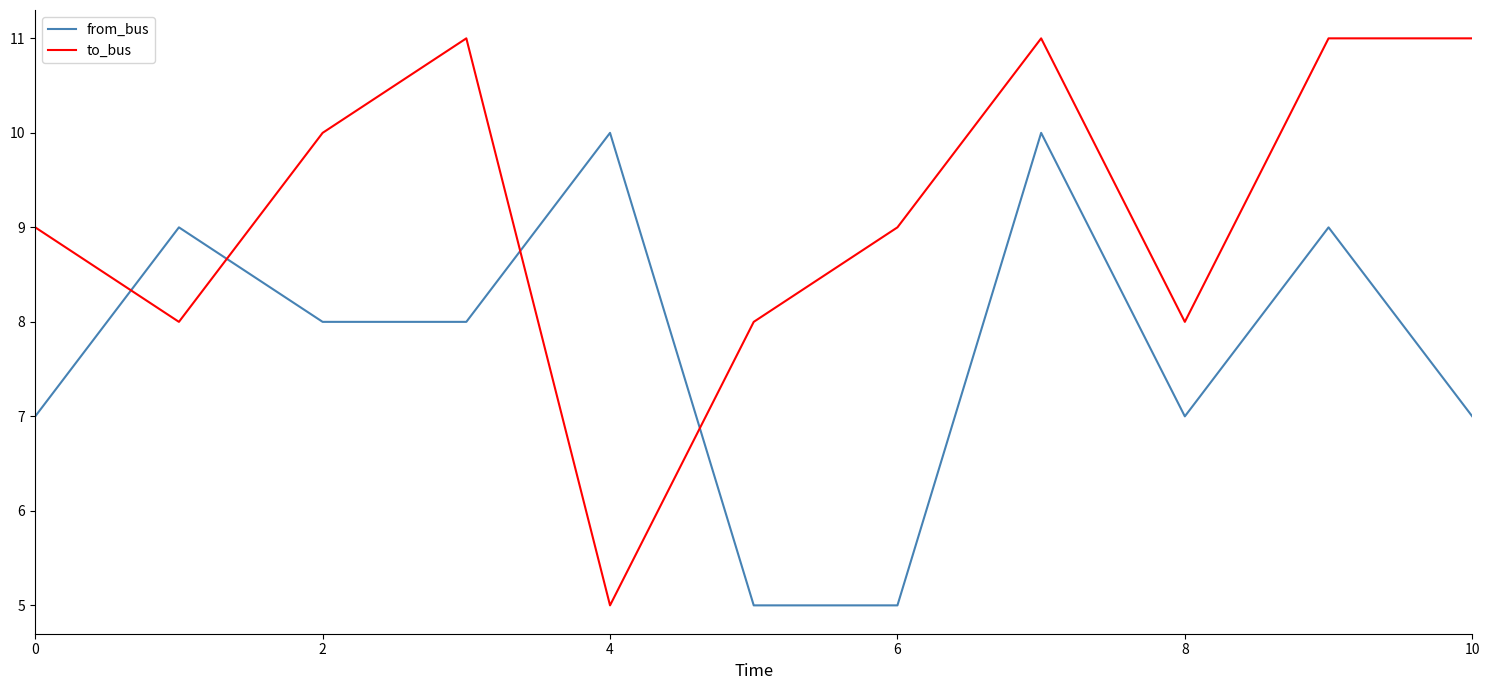

Which series has the largest total across all categories?

to_bus